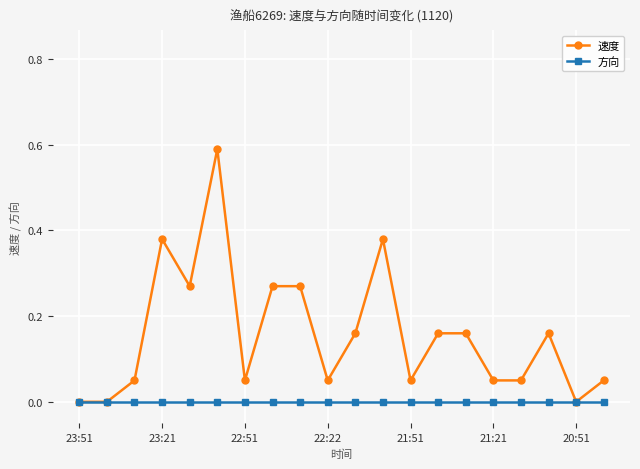

Which series has the largest range (max minus min)?

速度